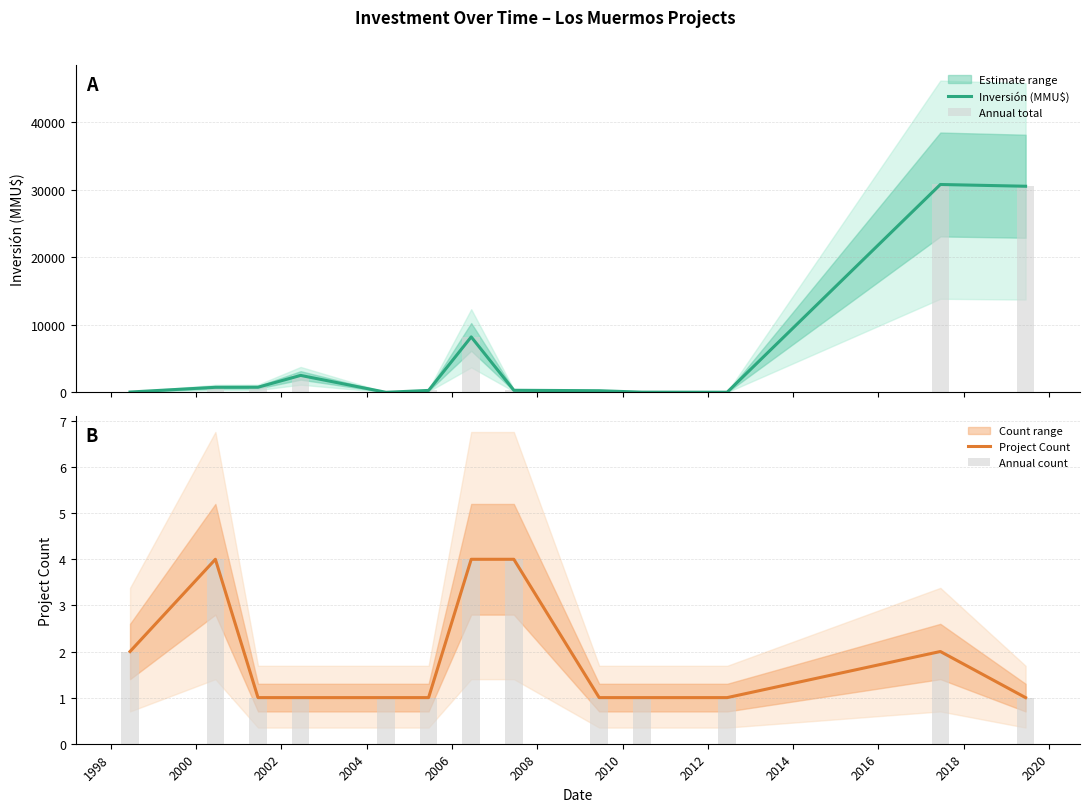

What is the spread (max minus min) of values at 2000?

749